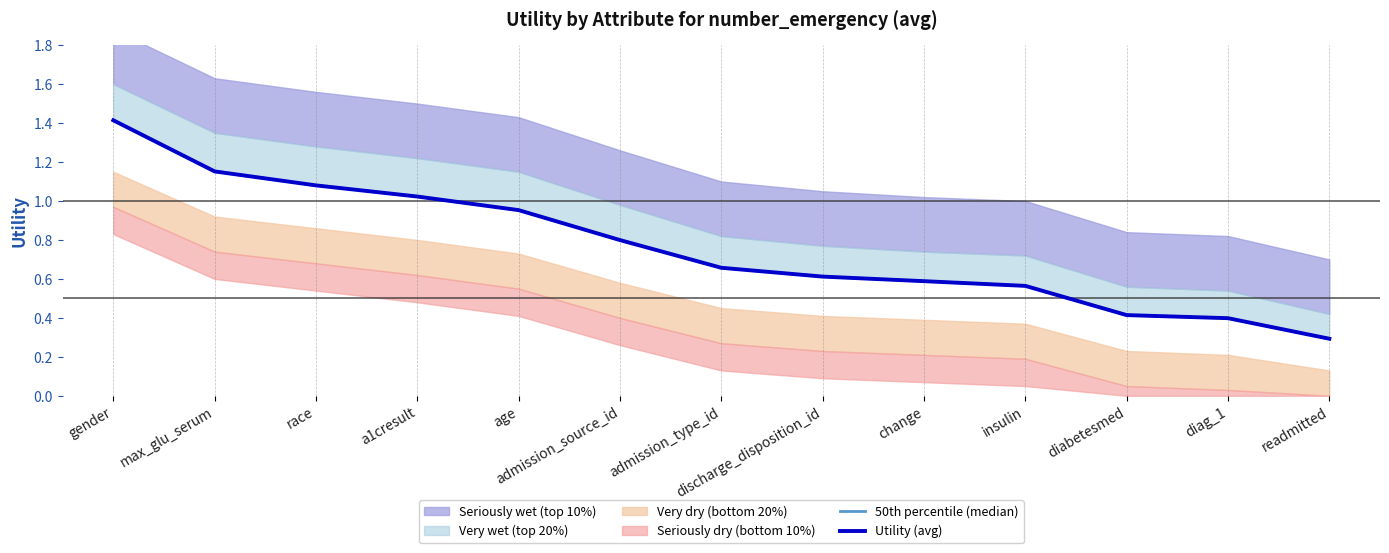

Reading left to right, transcribe all the data shown in this chart.

50th percentile (median): 1.4	1.2	1.1	1.0	1.0	0.8	0.7	0.6	0.6	0.6	0.4	0.4	0.3
Utility (avg): 1.4	1.2	1.1	1.0	1.0	0.8	0.7	0.6	0.6	0.6	0.4	0.4	0.3